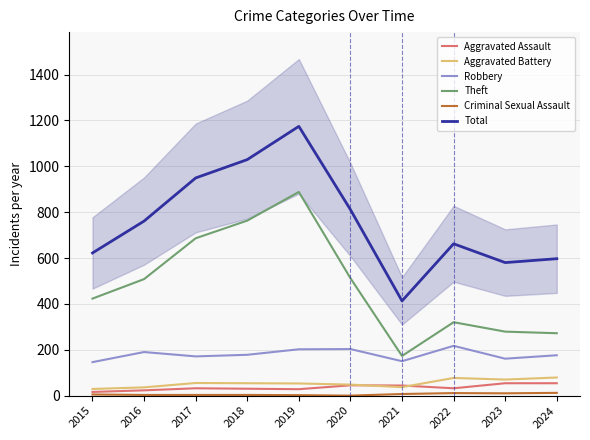

What is the spread (max minus min) of values at 2016?

758